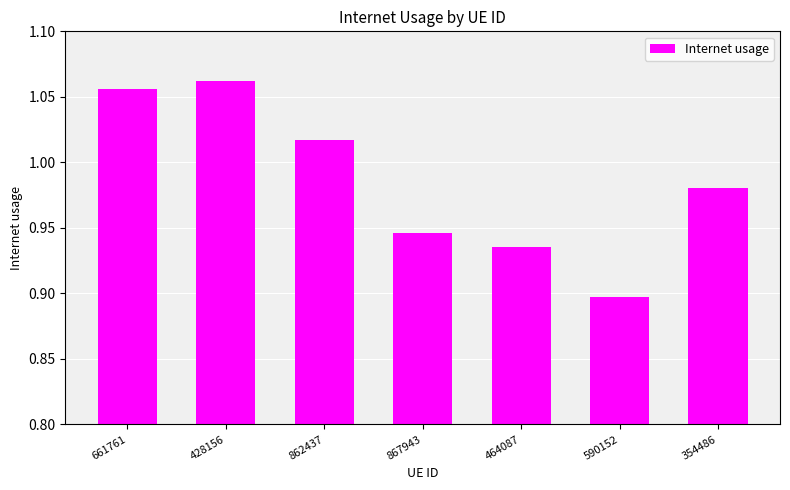

What is the change in value from 428156 to 354486?

-0.1